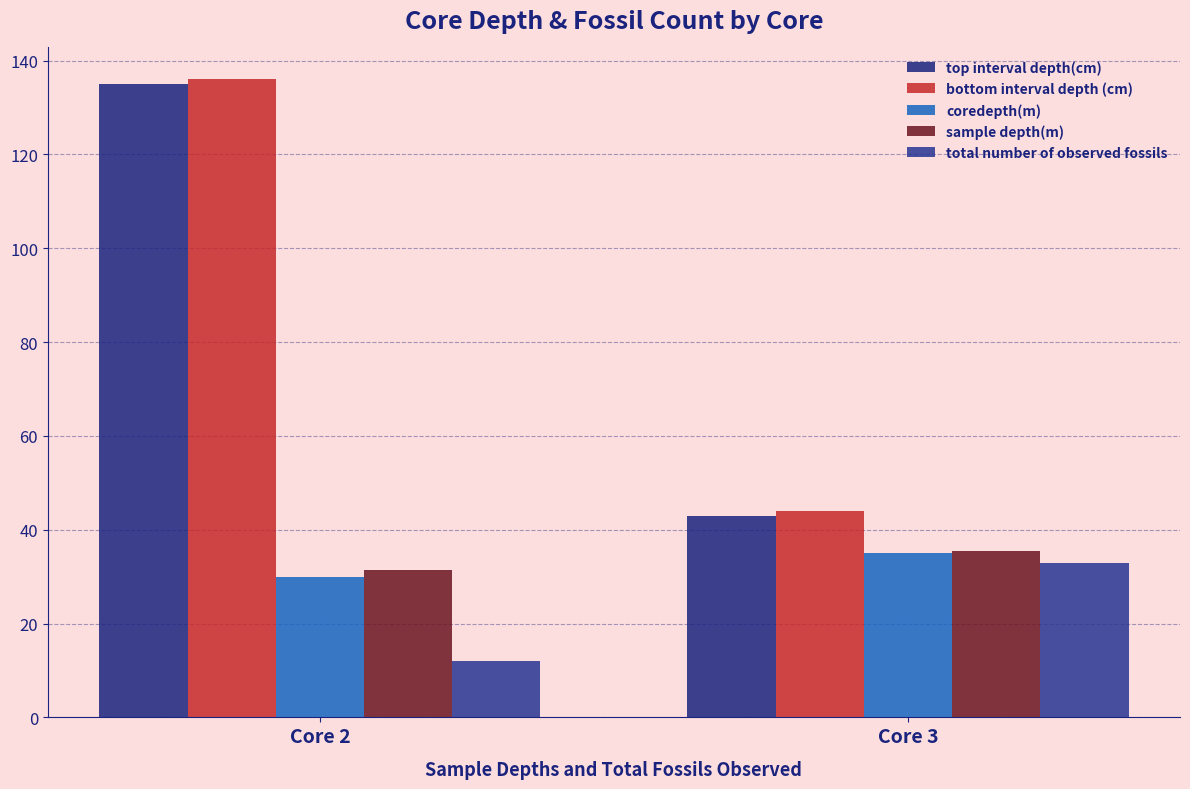

What is the sum of all top interval depth(cm) values?

178.0